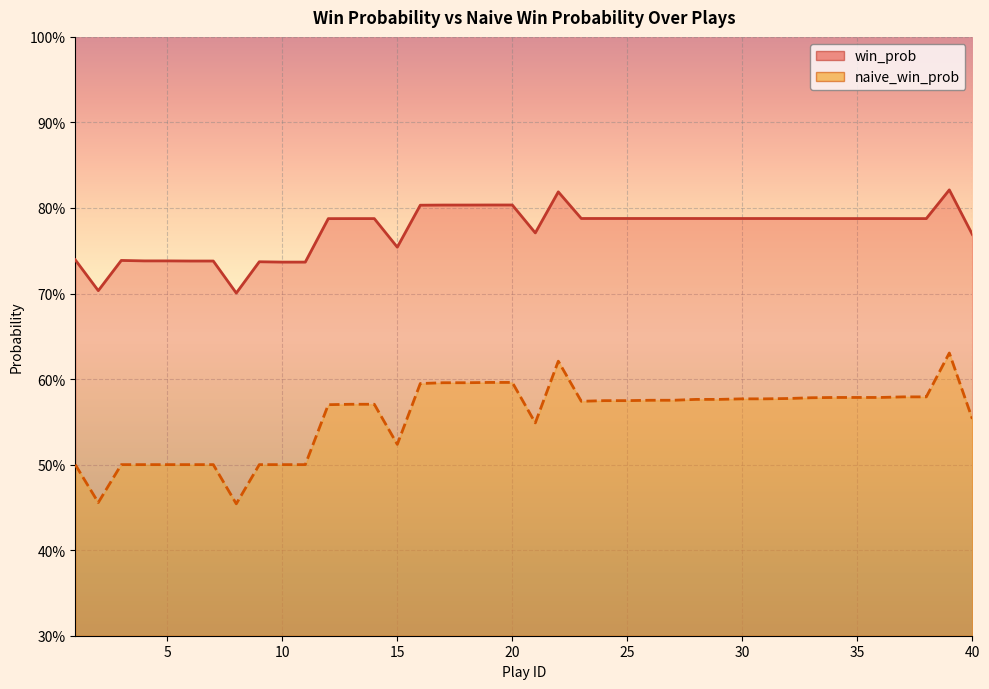

What is the spread (max minus min) of values at 40?

0.2